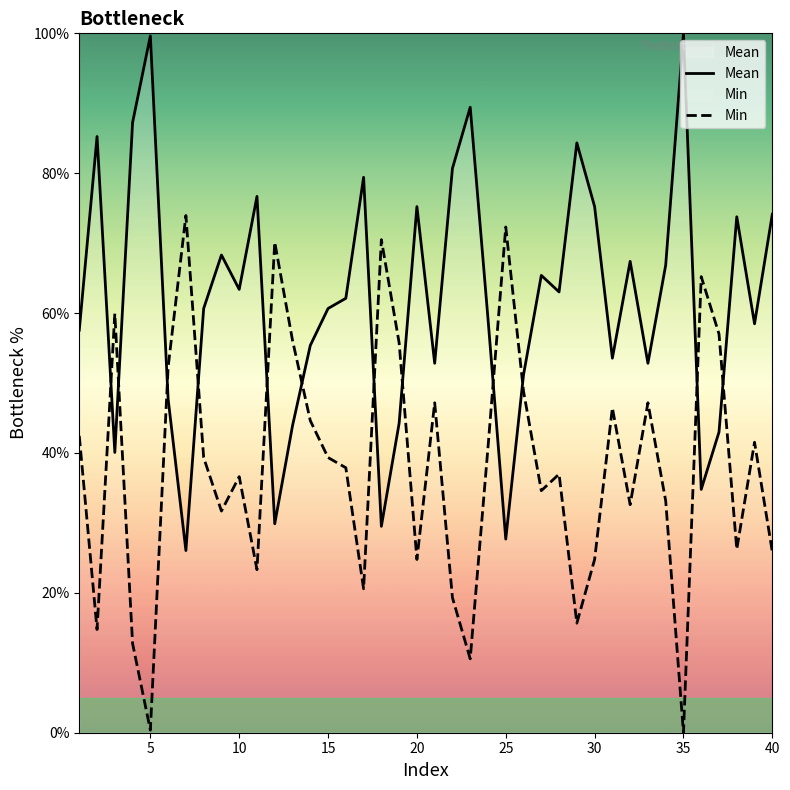

Which series has the largest total across all categories?

Mean